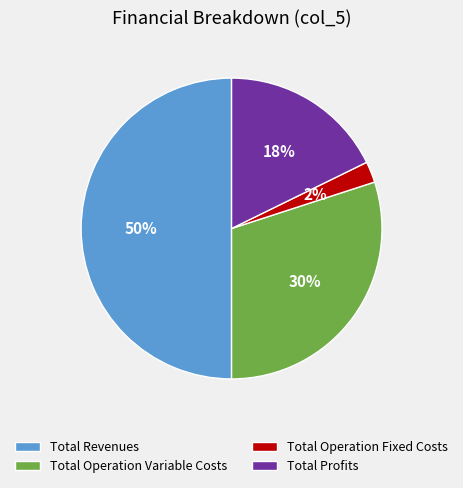

Rank the categories by value from lowest to highest.

Total Operation Fixed Costs, Total Profits, Total Operation Variable Costs, Total Revenues